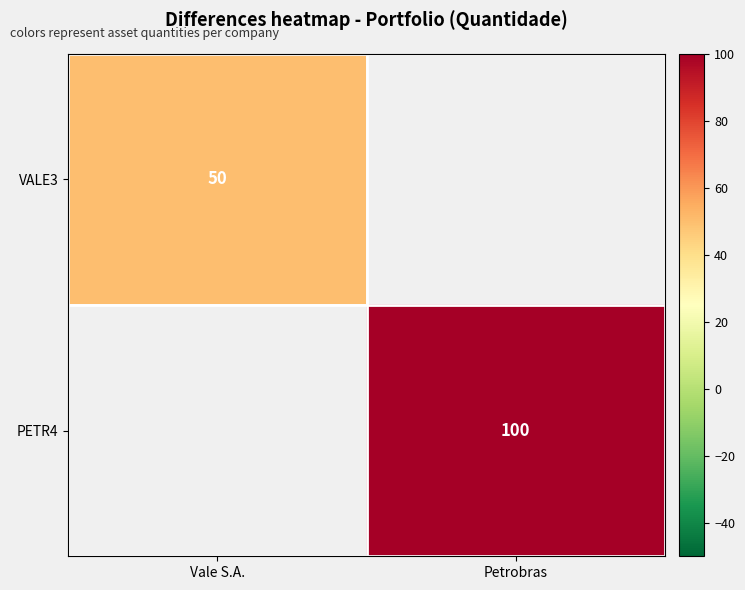

The VALE3 series shows 75 at Vale S.A.. True or false?

False